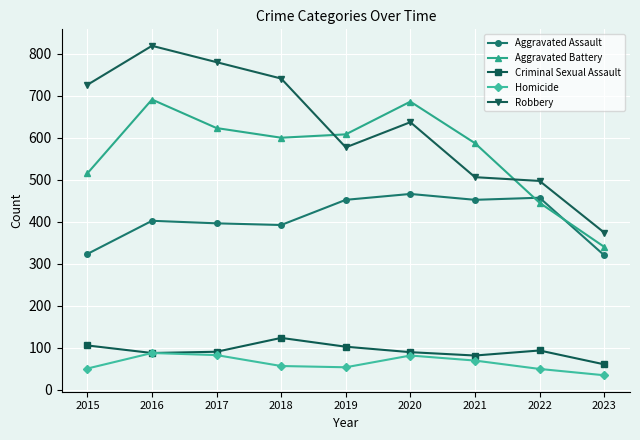

In Criminal Sexual Assault, how many points are lower than both neighbors (excluding endpoints)?

2